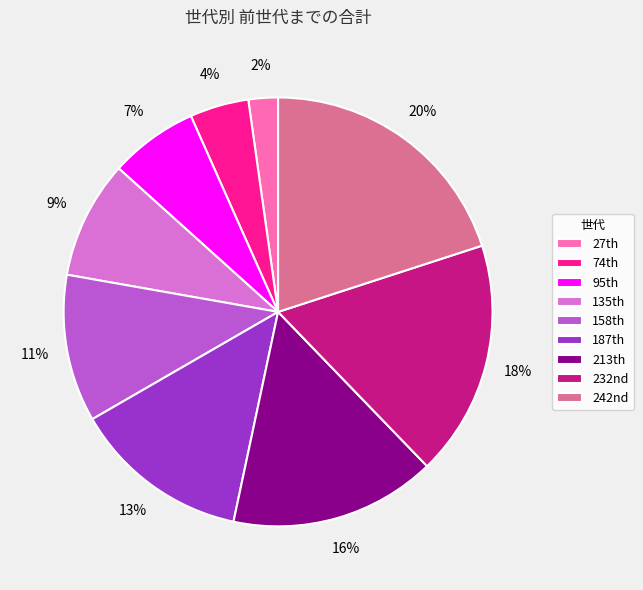

Does any single category account for the majority?

No